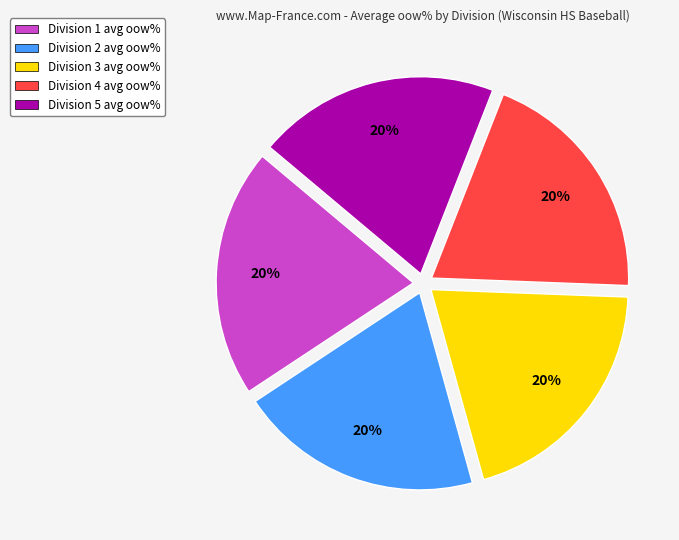

Combined, do Division 3 avg oow% and Division 4 avg oow% account for over 50%?

No